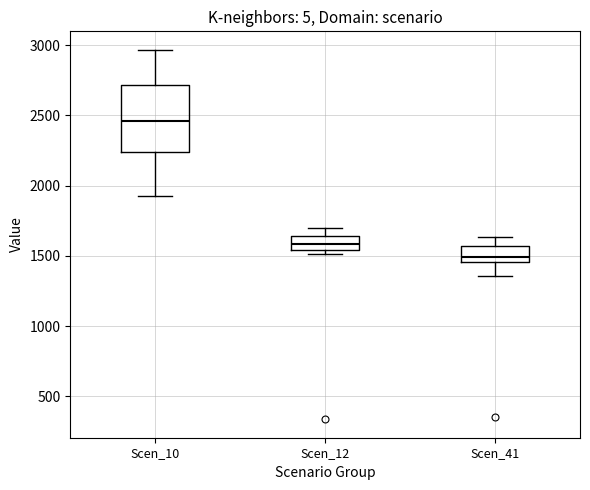

Reading left to right, read every box against the y-axis: the position of its median line, the range the box covers, and the ends of its whiskers. The values are not printed on the chart, so give them approximately, as read against the axis.

Scen_10: median 2450, box 2250 to 2700, whiskers 1900 to 2950
Scen_12: median 1600, box 1550 to 1650, whiskers 1500 to 1700
Scen_41: median 1500, box 1450 to 1550, whiskers 1350 to 1650